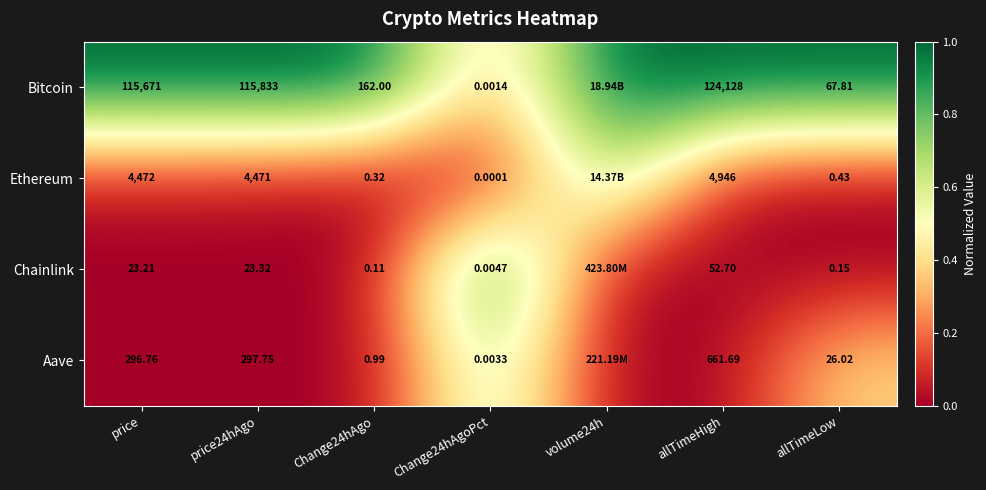

At allTimeHigh, list the series in order from smallest to largest.

Chainlink, Aave, Ethereum, Bitcoin